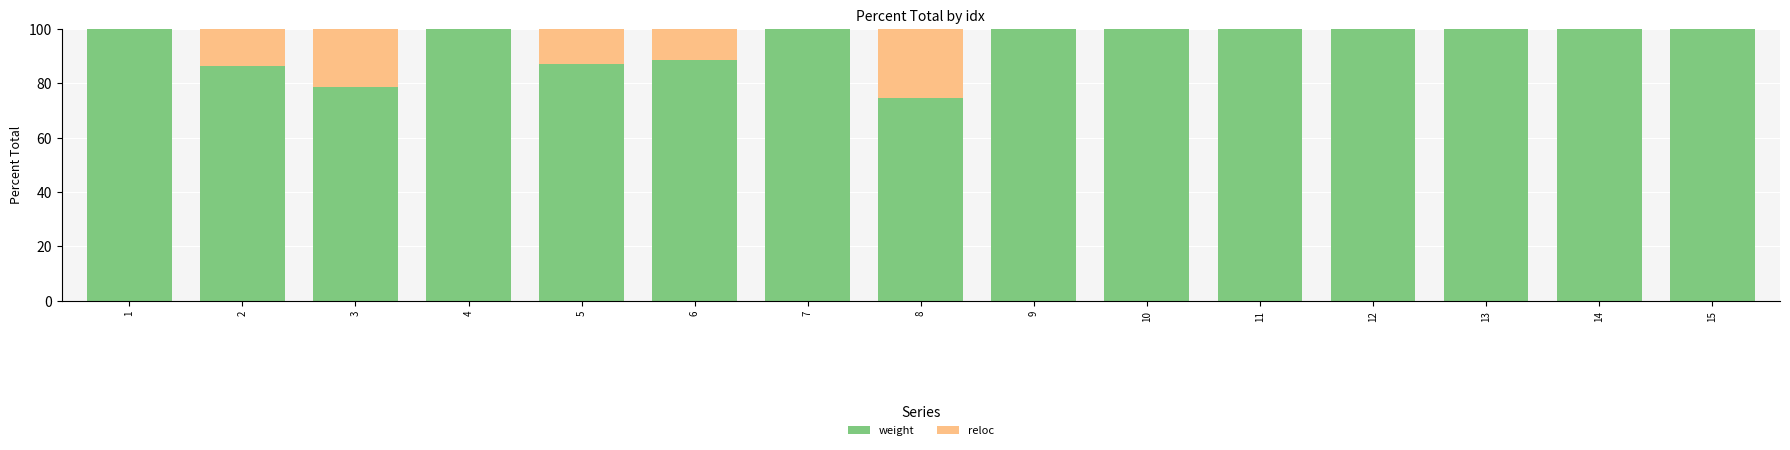

What is the highest value of the weight series?

100.0